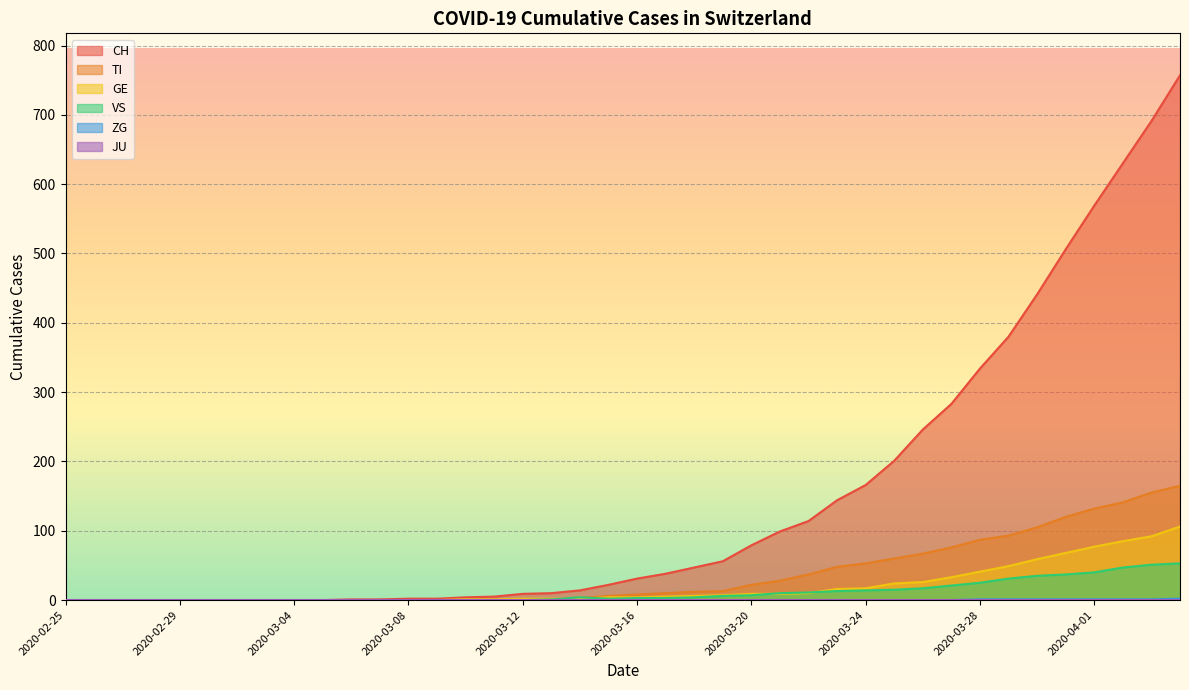

At which label does GE first exceed 4?

2020-03-17